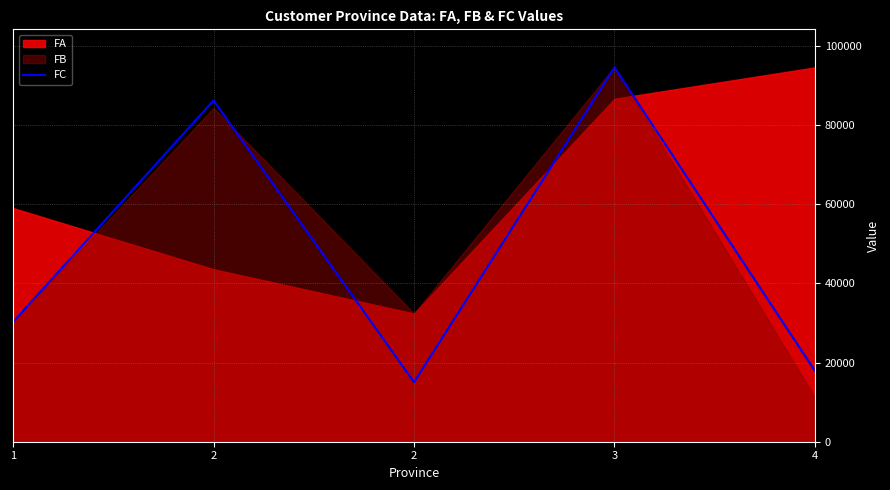

How many categories are shown in the chart?

5